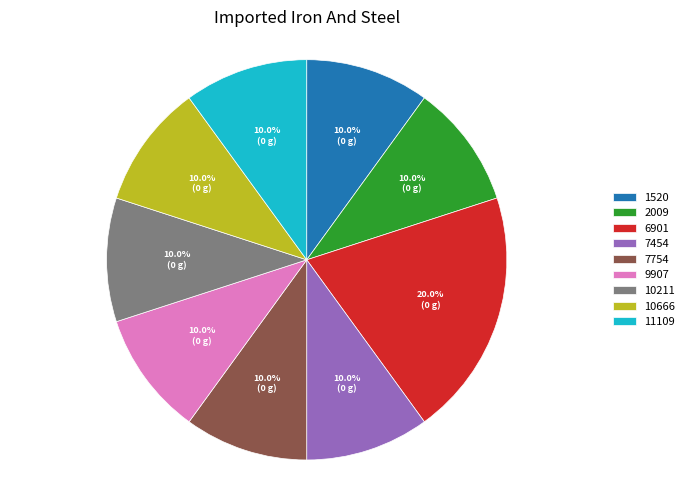

To the nearest percent, what is the average slice percentage?

11%